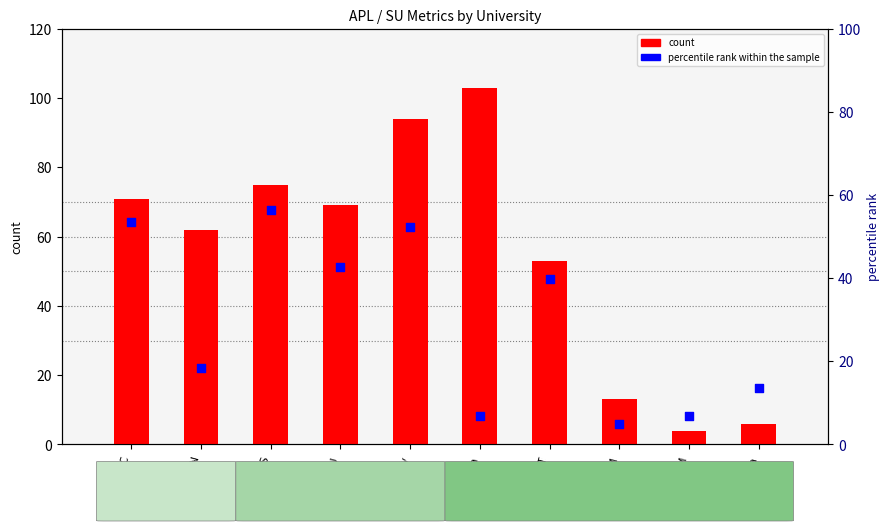

Which series has the largest total across all categories?

APL (count)